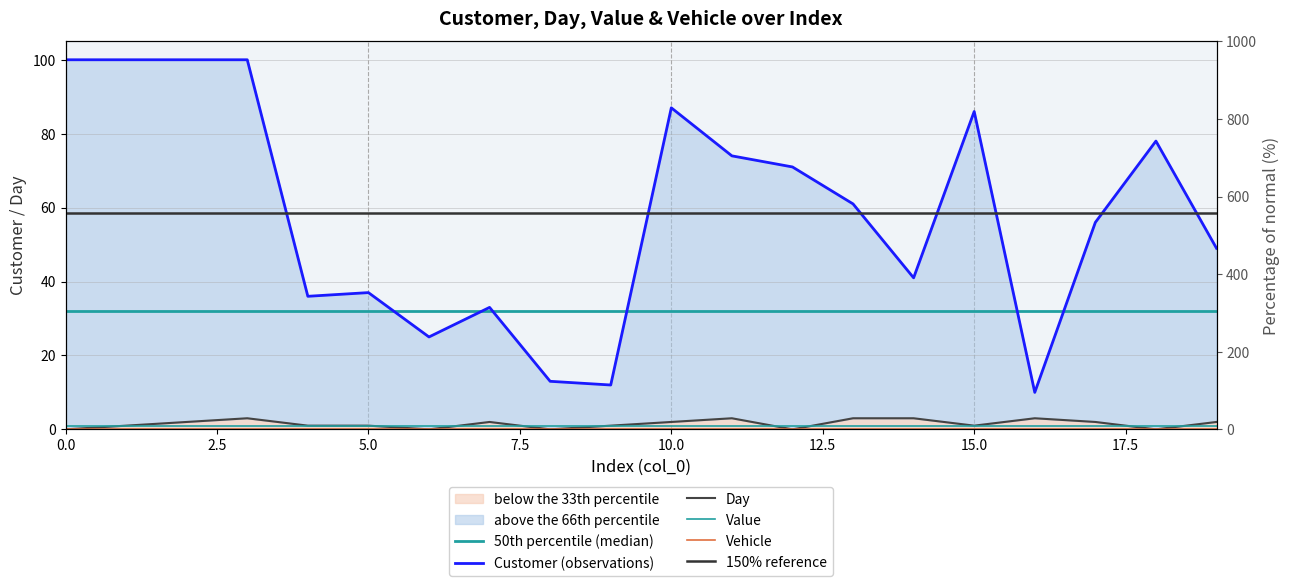

What is the highest value of the Customer series?

100